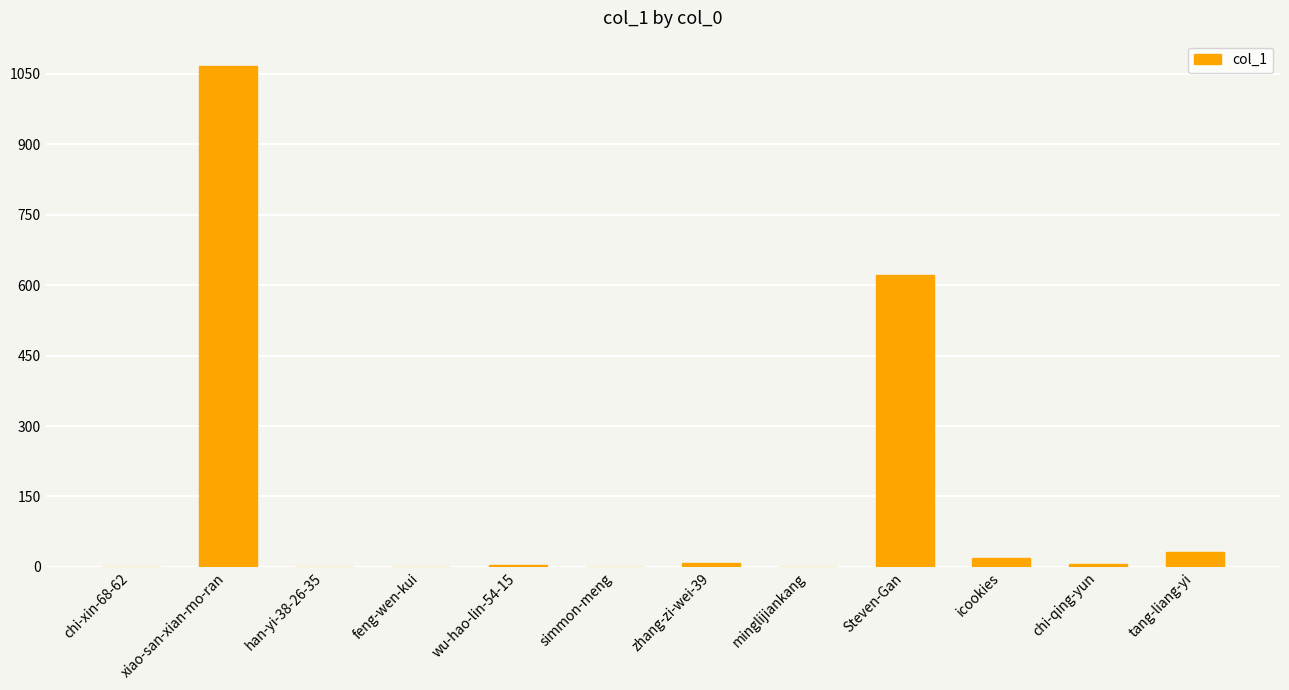

The value at han-yi-38-26-35 is 568. True or false?

False